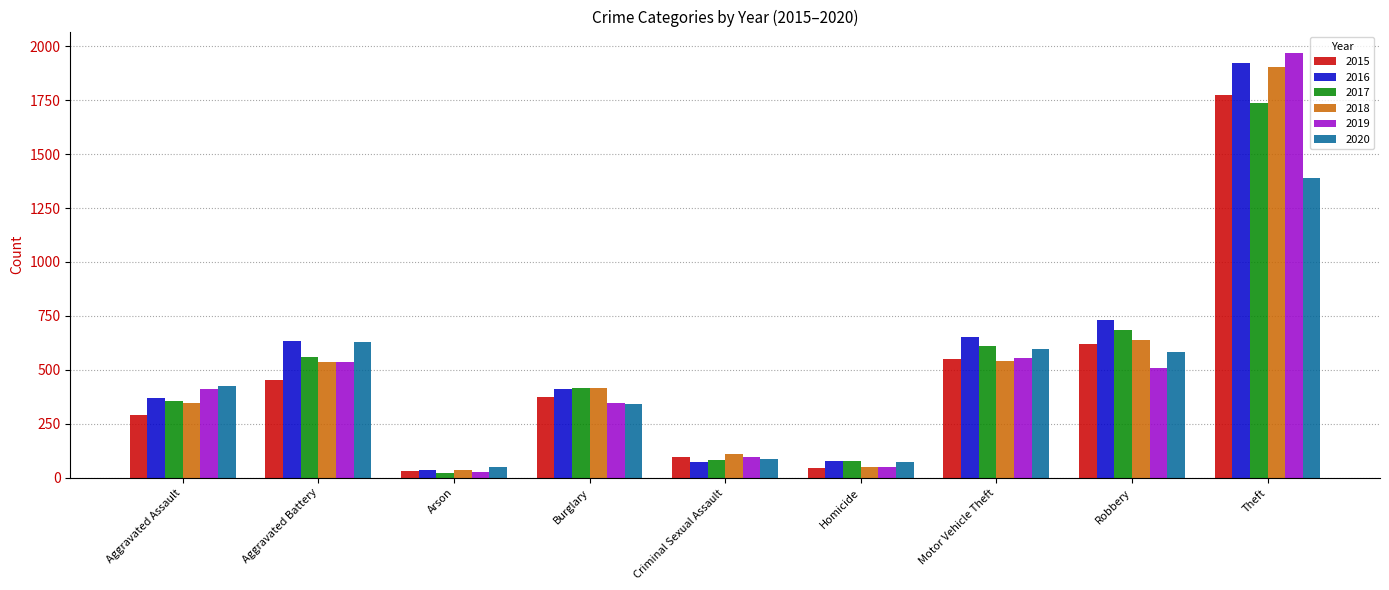

At which label does 2018 reach its peak?

Theft